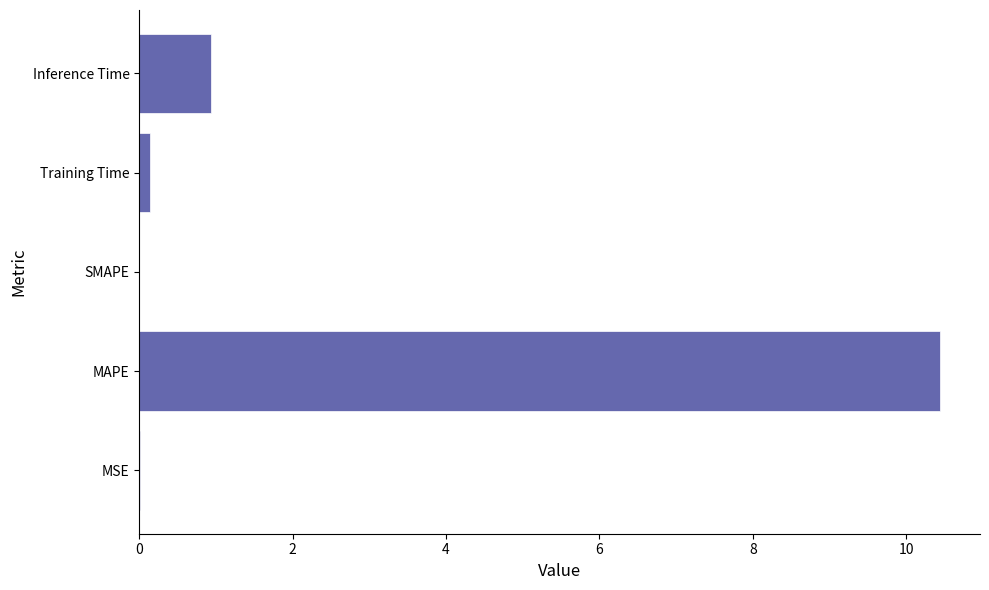

The value at SMAPE is 0.0. True or false?

True